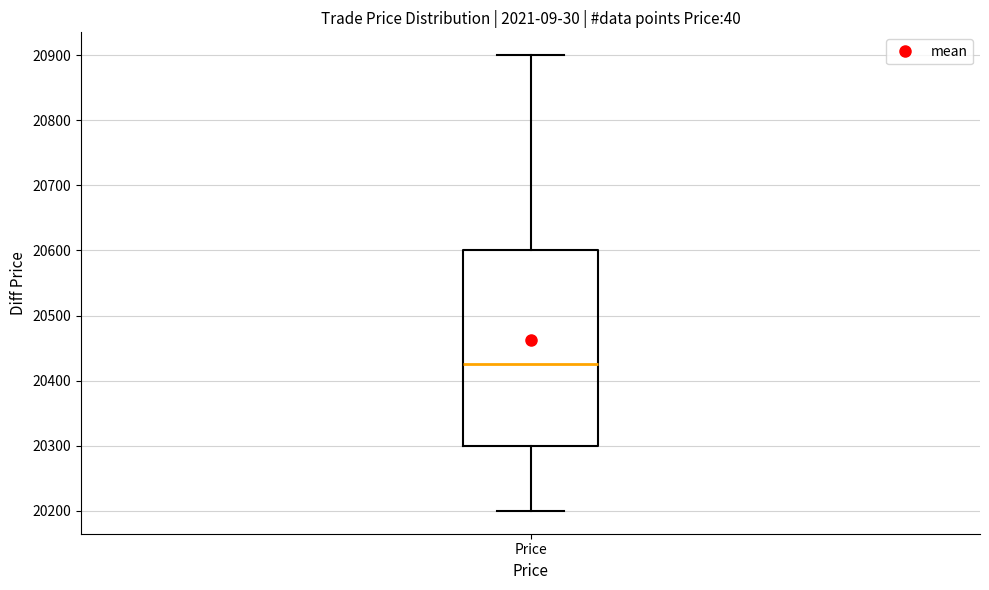

Read this box plot against the y-axis: the position of the median line, the range covered by the box, and the ends of both whiskers. The values are not printed on the chart, so give them approximately, as read against the axis.

median 20430, box 20300 to 20600, whiskers 20200 to 20900